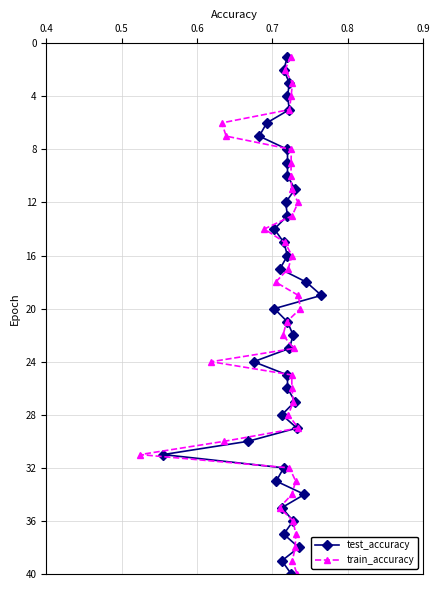

Is this an area chart (filled region under the line)?

No